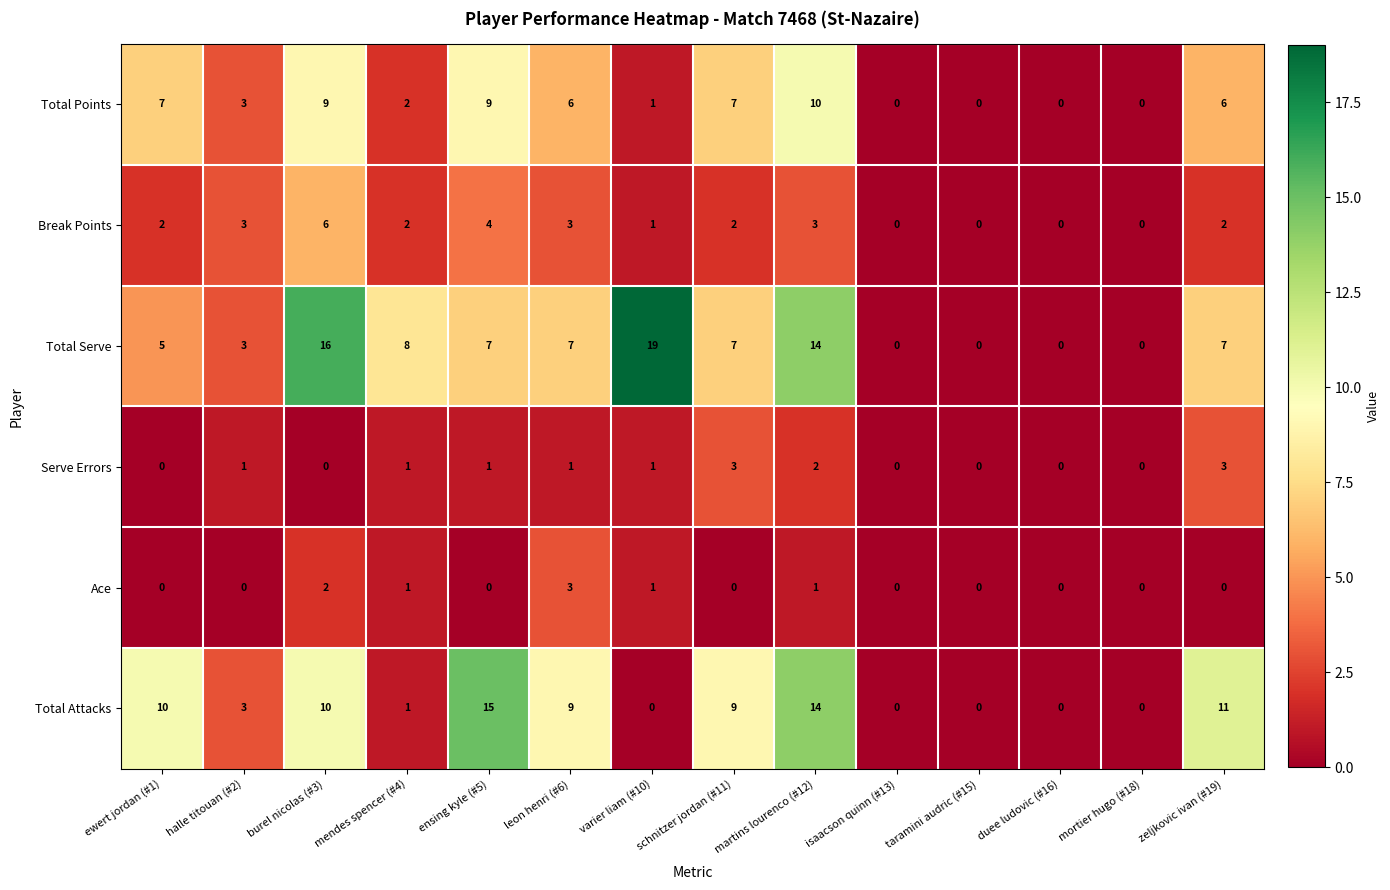

Where does the Total Points series first go above 6?

ewert jordan (#1)